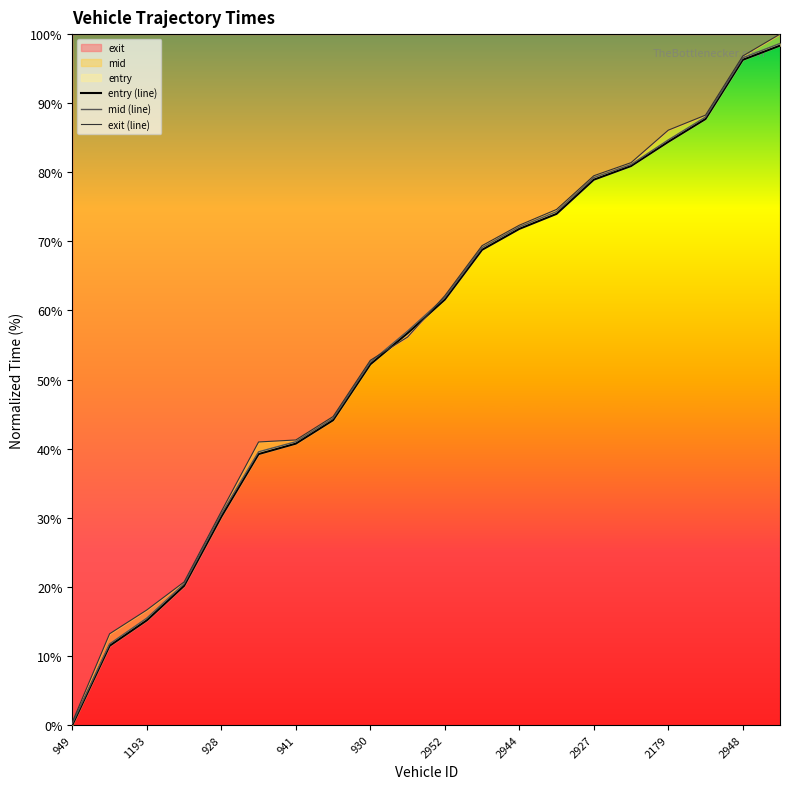

What is the label of the 18th point from the left?

17